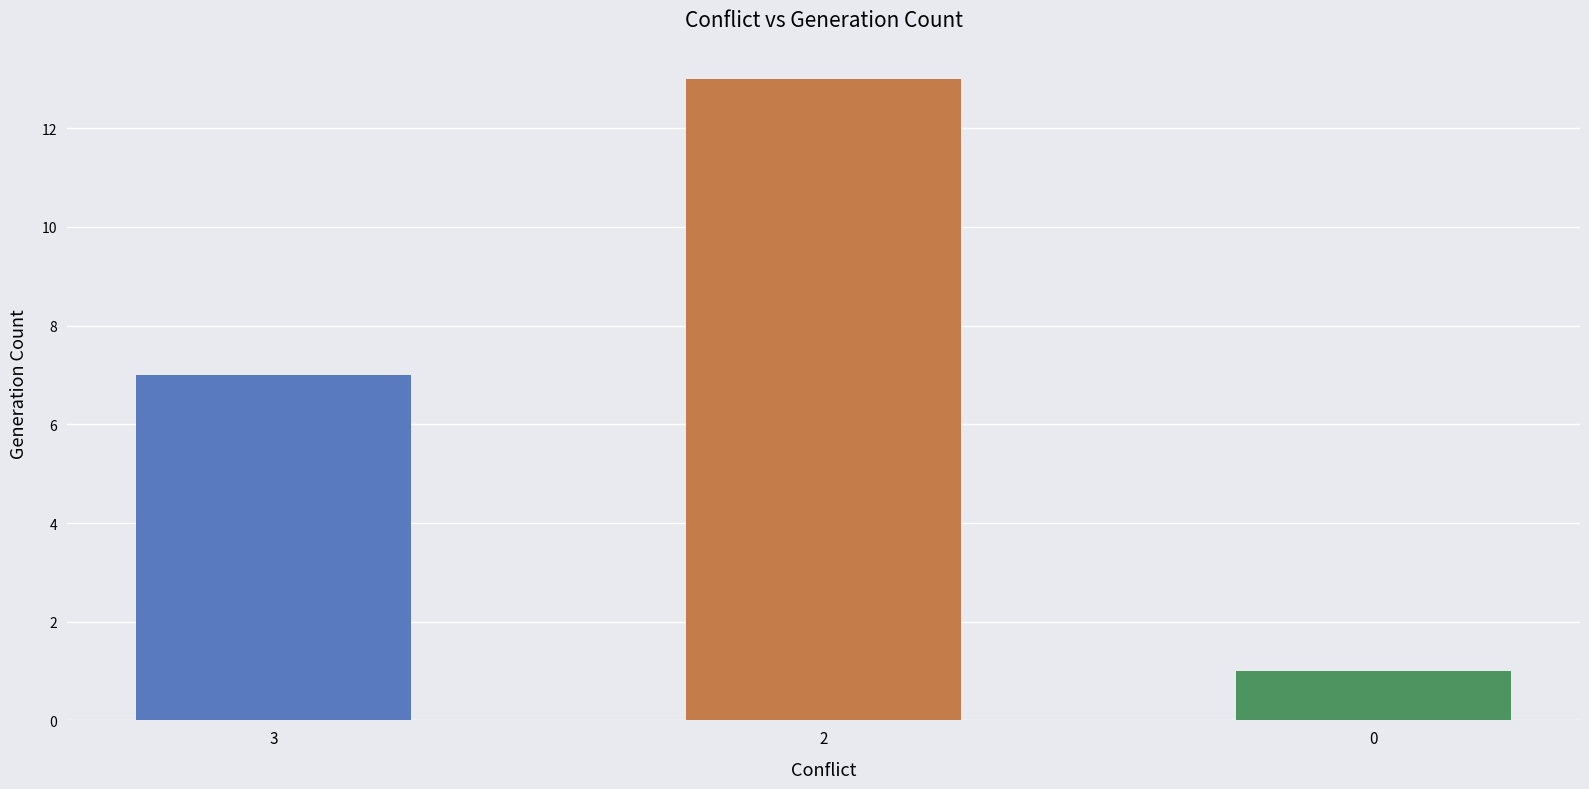

Does the chart contain stacked bars?

No